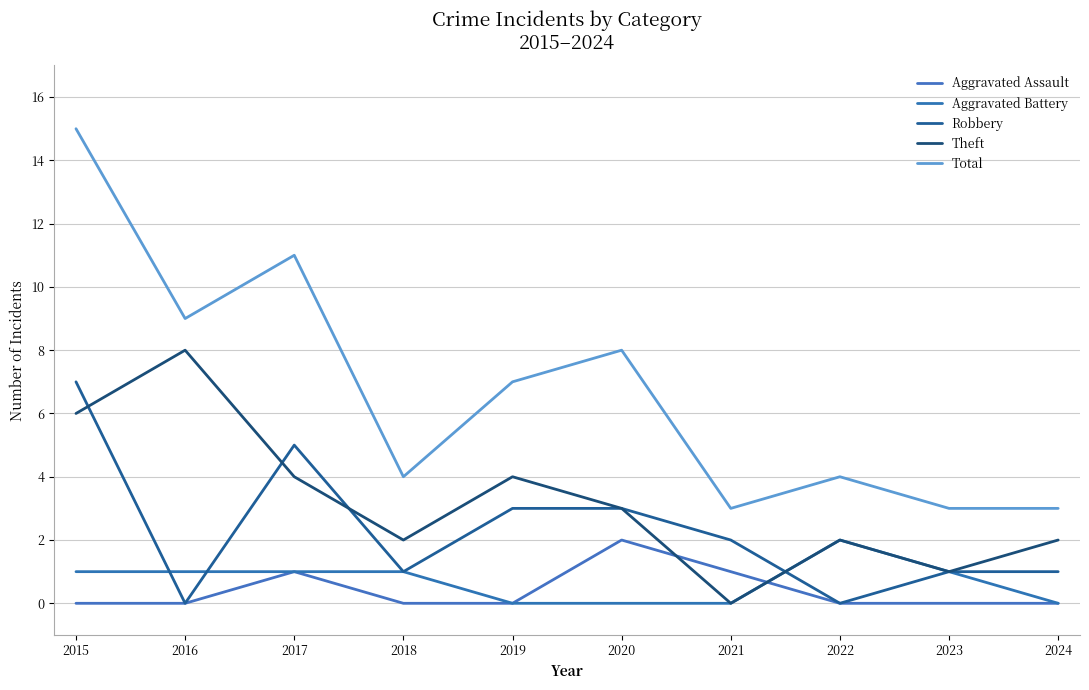

What is the greatest value displayed?

15